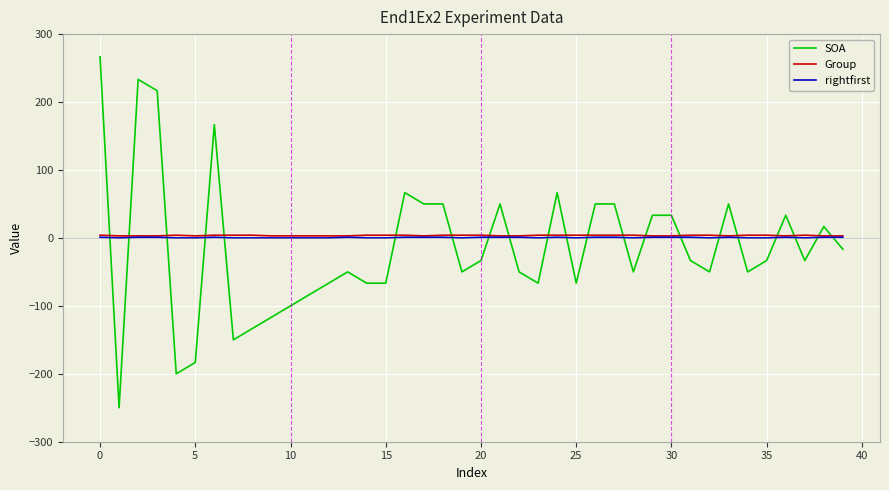

What is the difference between the maximum and minimum values in the SOA series?

516.7